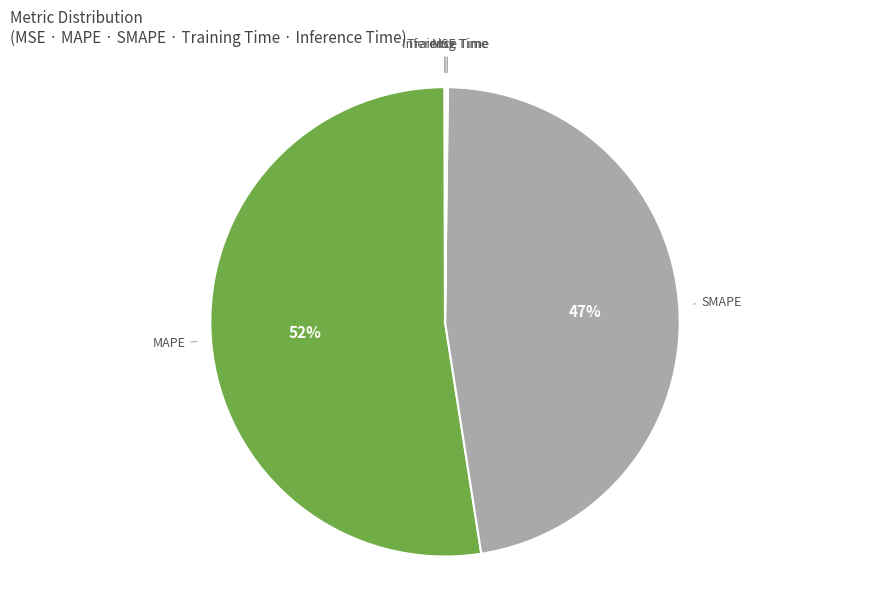

Rank the categories by value from lowest to highest.

MSE, Training Time, Inference Time, SMAPE, MAPE